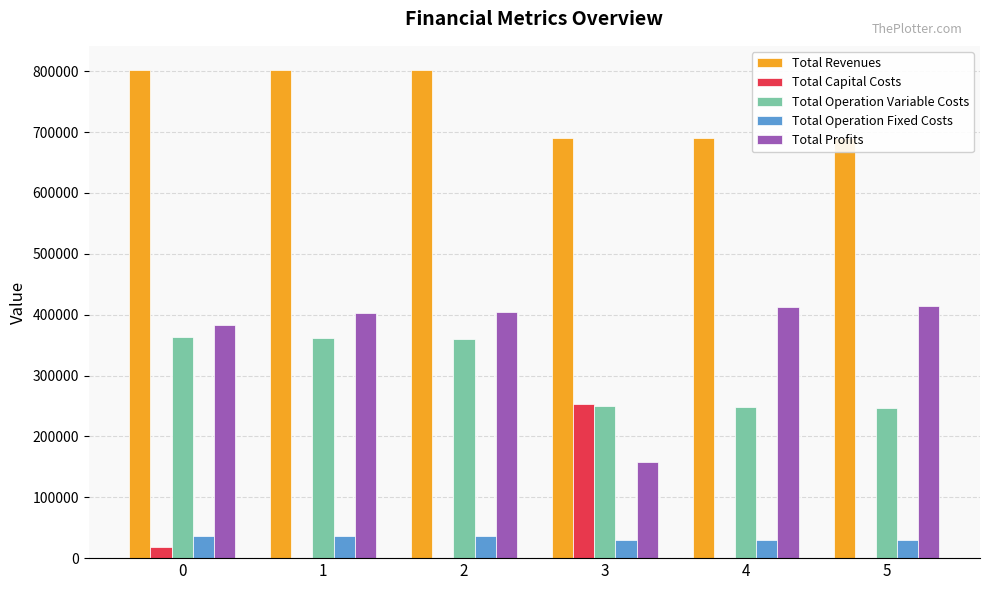

List the labels in order of Total Operation Fixed Costs value, largest first.

0, 1, 2, 3, 4, 5